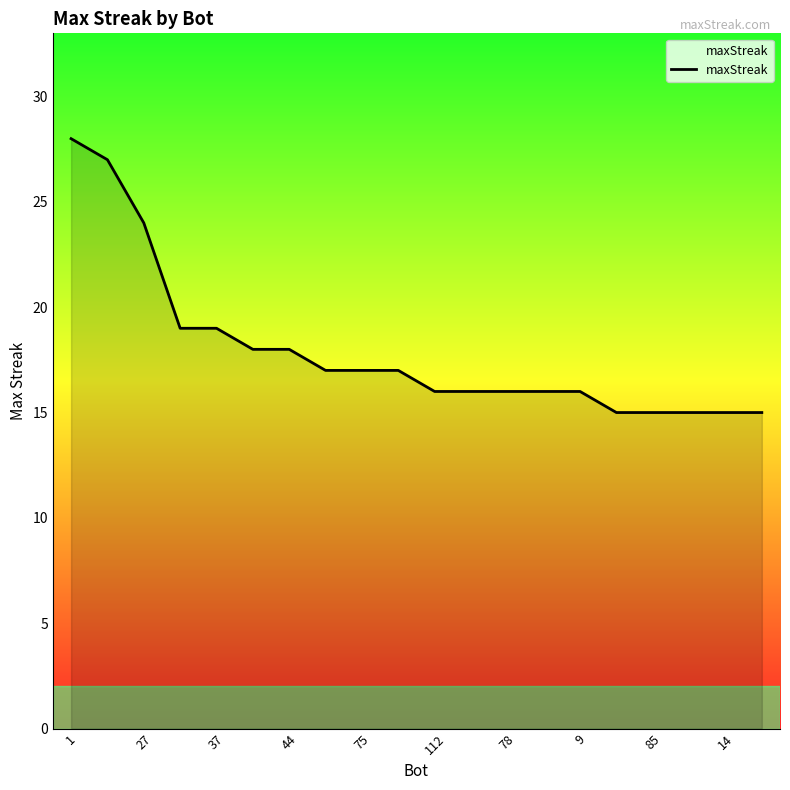

What is the smallest value displayed?

15